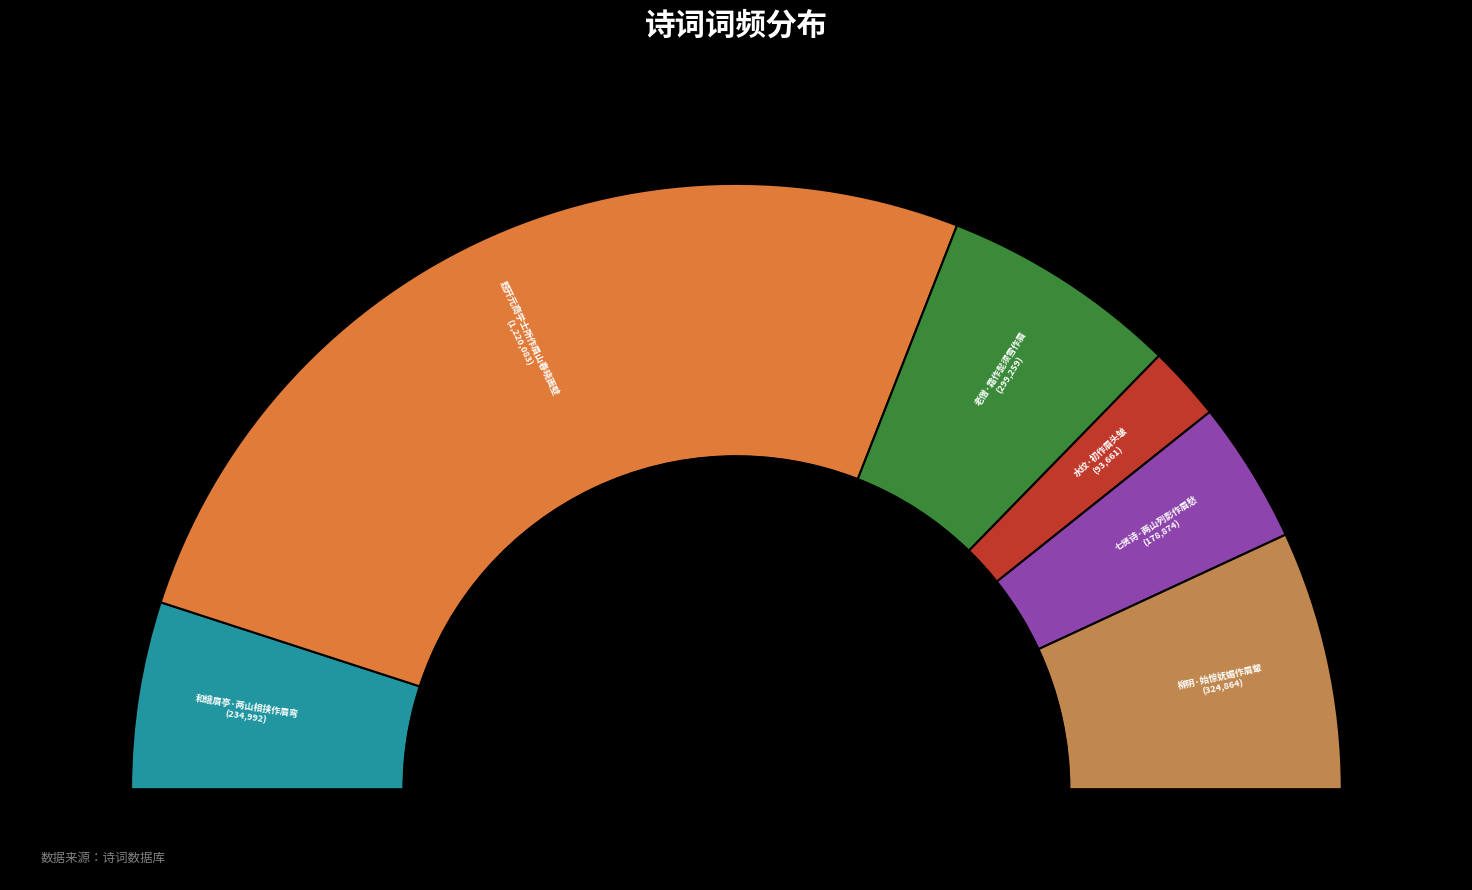

To the nearest percent, what is the difference between the 水纹·初作眉头皱 and 七贤诗·两山列影作眉愁 slice percentages?

4%